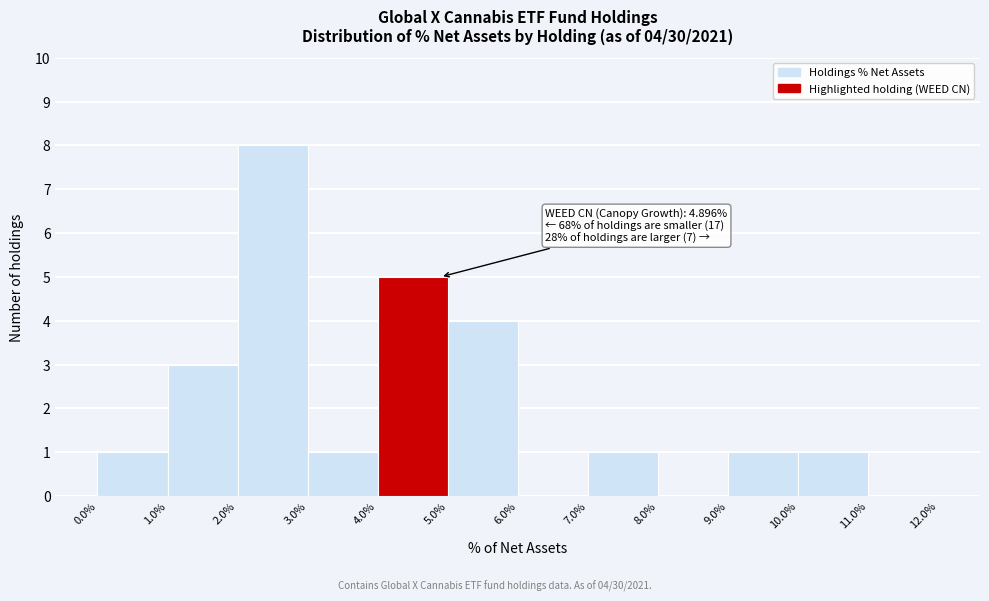

Over which range of the x-axis is the bar tallest?

2.0% to 3.0%